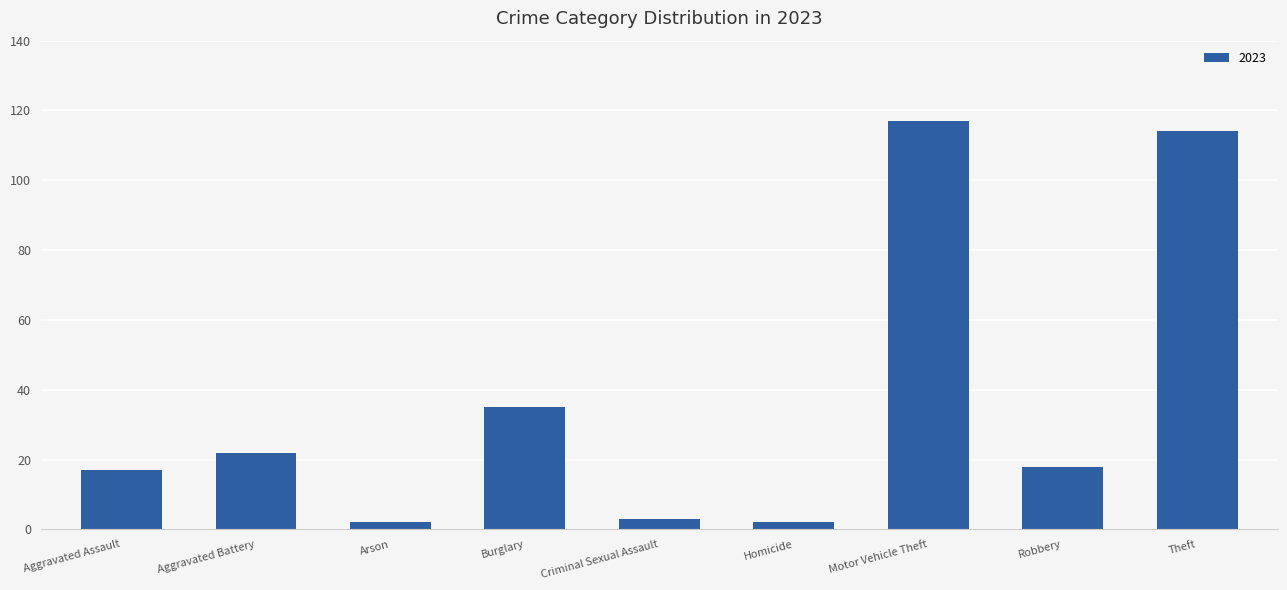

What is the difference between the maximum and second lowest values?

115